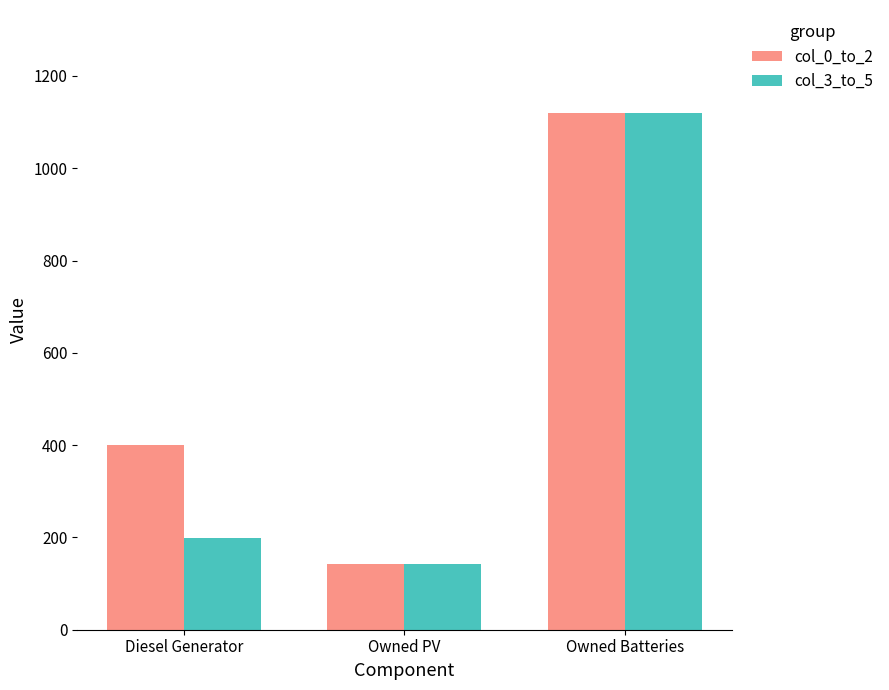

What is the value of the col_3_to_5 bar at the 1st from the left?

198